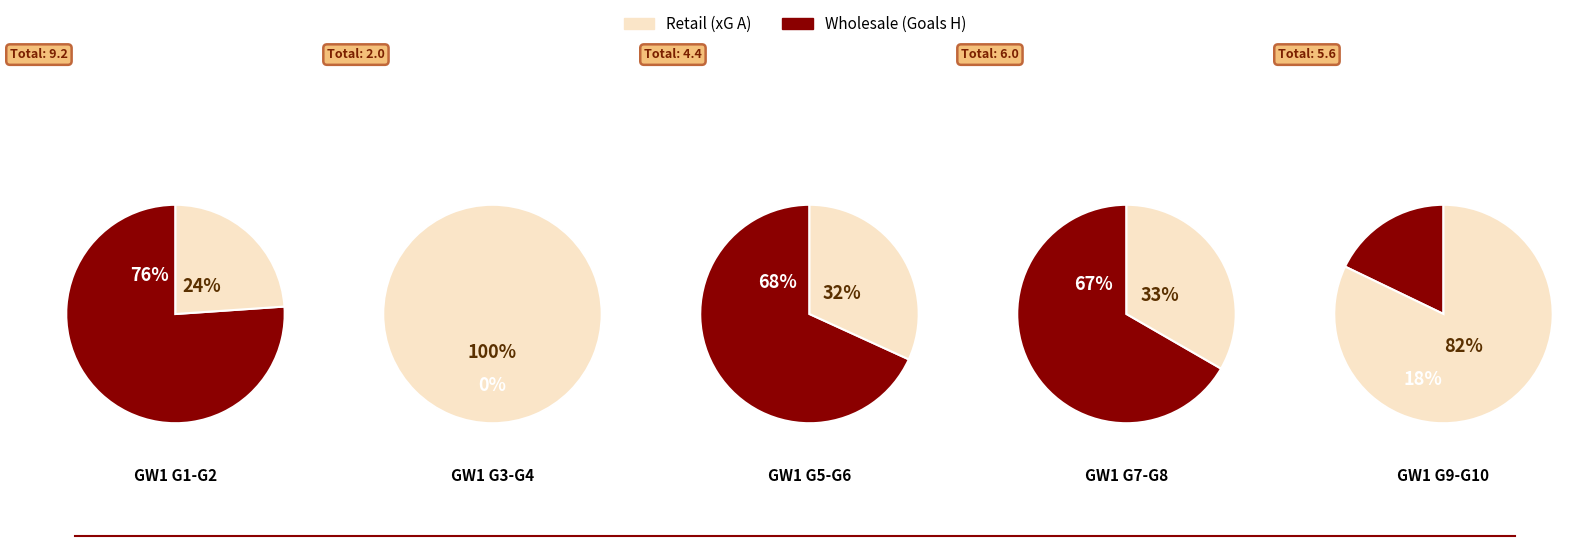

Is it true that 7 is 1% of the pie?

False